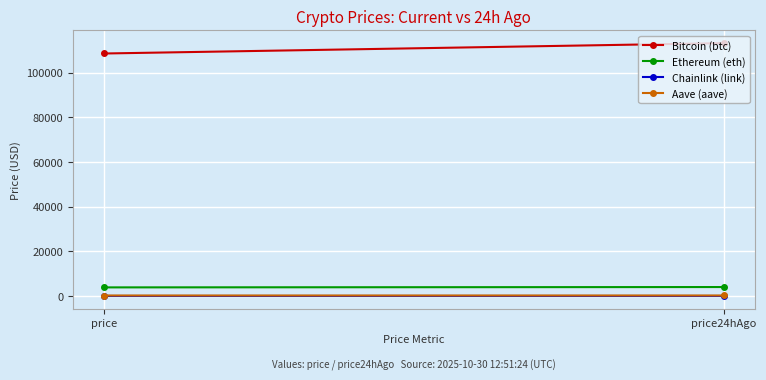

The value of Aave (aave) at price is 221.1. True or false?

True